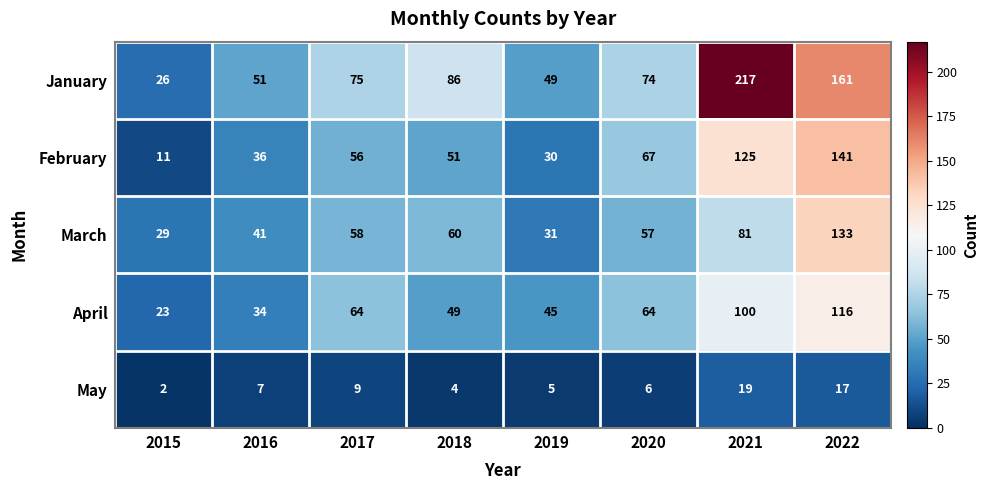

At which category is the sum across all series the highest?

2022